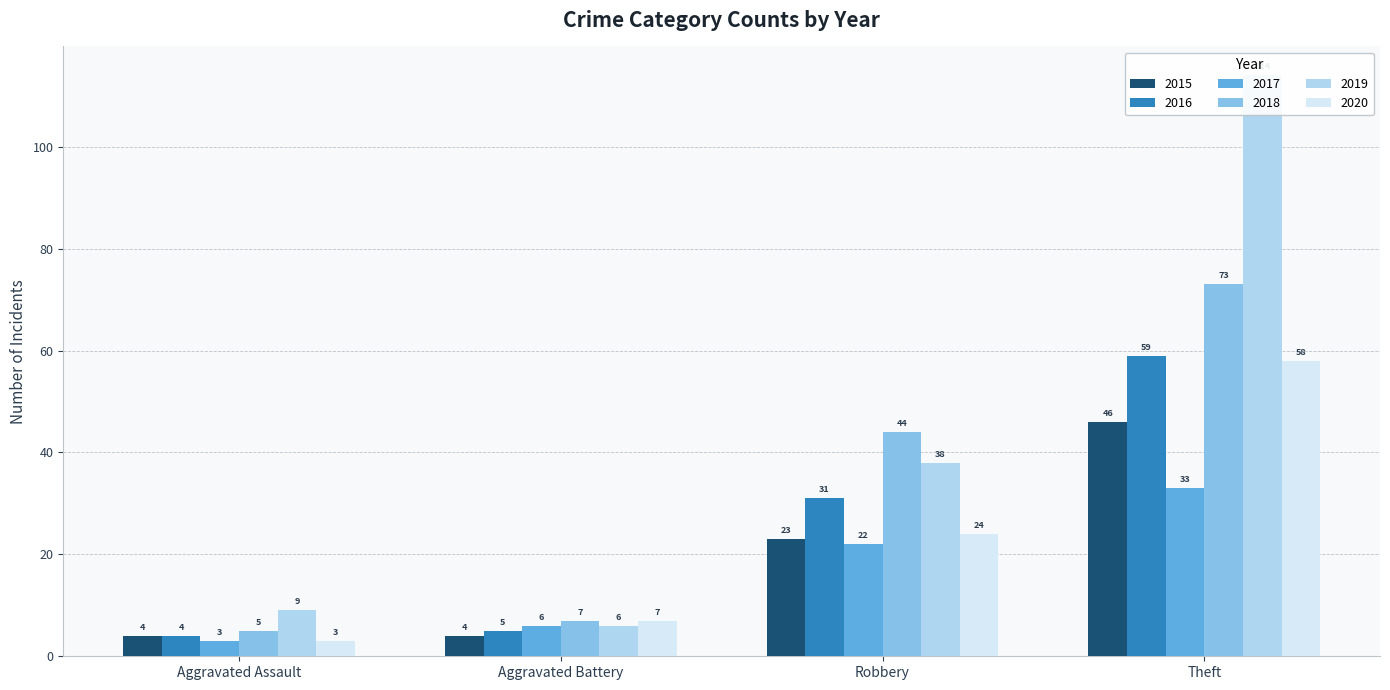

What is the value of the 2016 bar at the 2nd from the left?

5